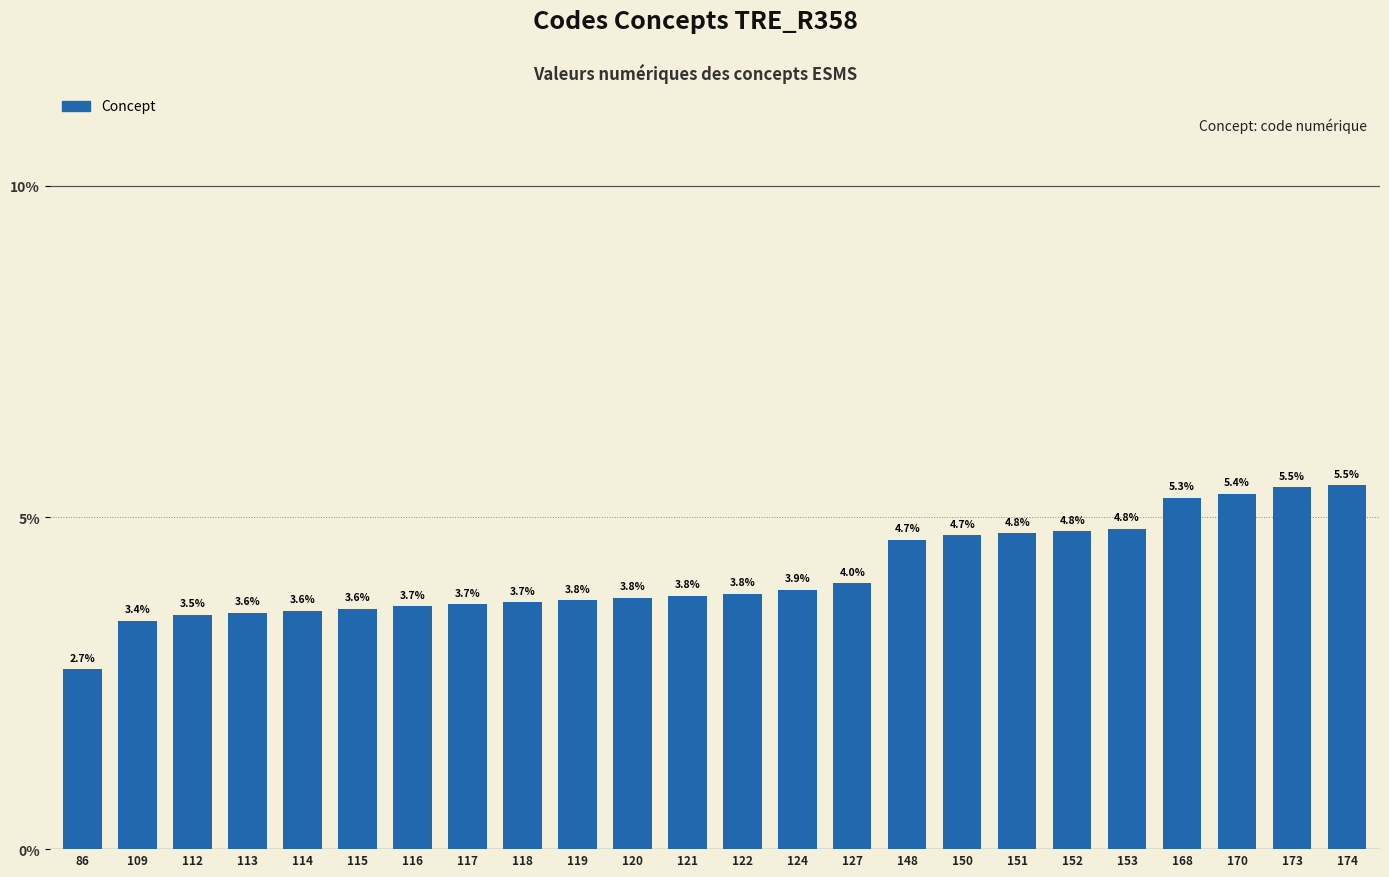

How many bars are there in total?

24